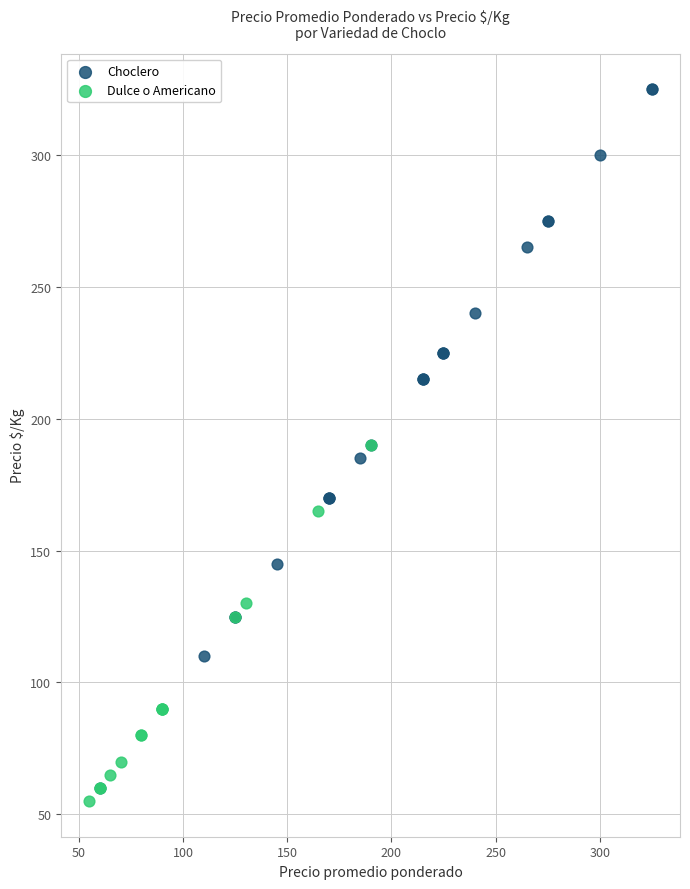

Which series has the widest spread of Y values?

Choclero